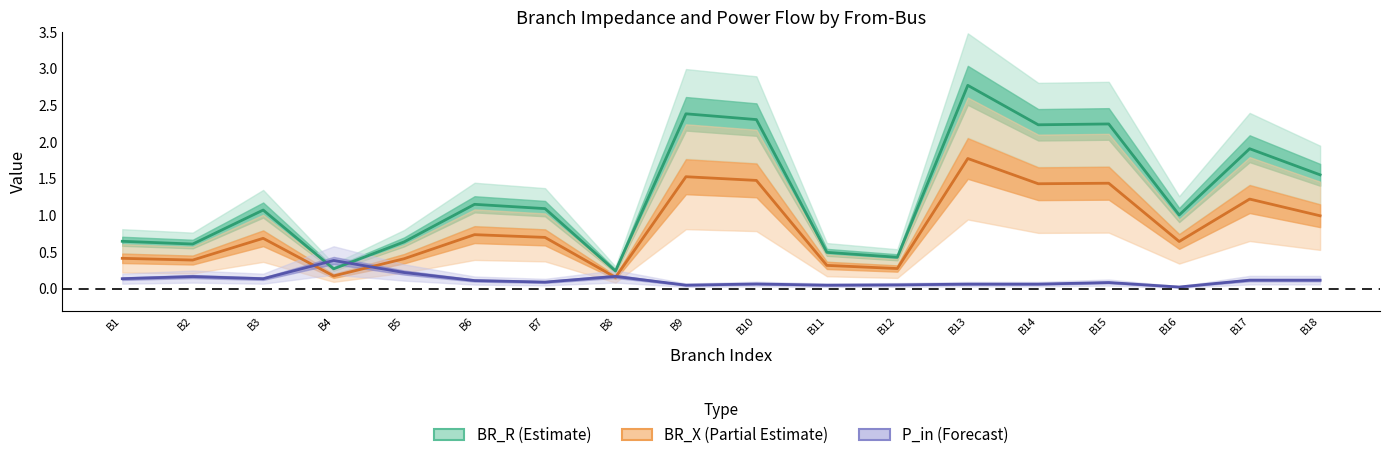

True or false: BR_R has more than 0 points higher than both neighbors.

True